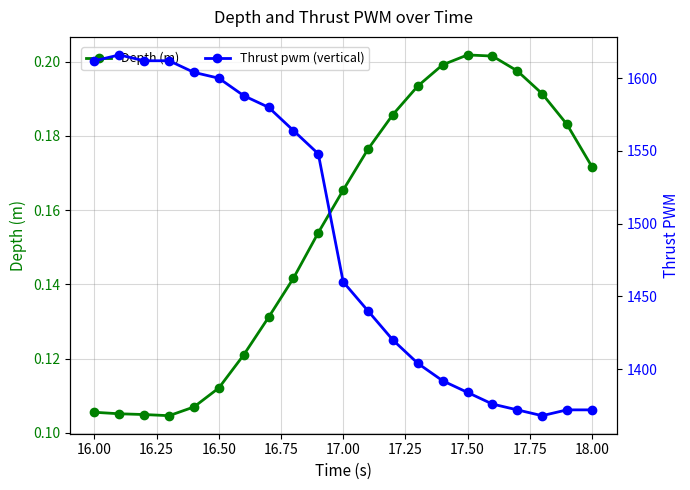

How many interior local peaks does the Thrust pwm (vertical) series have?

1